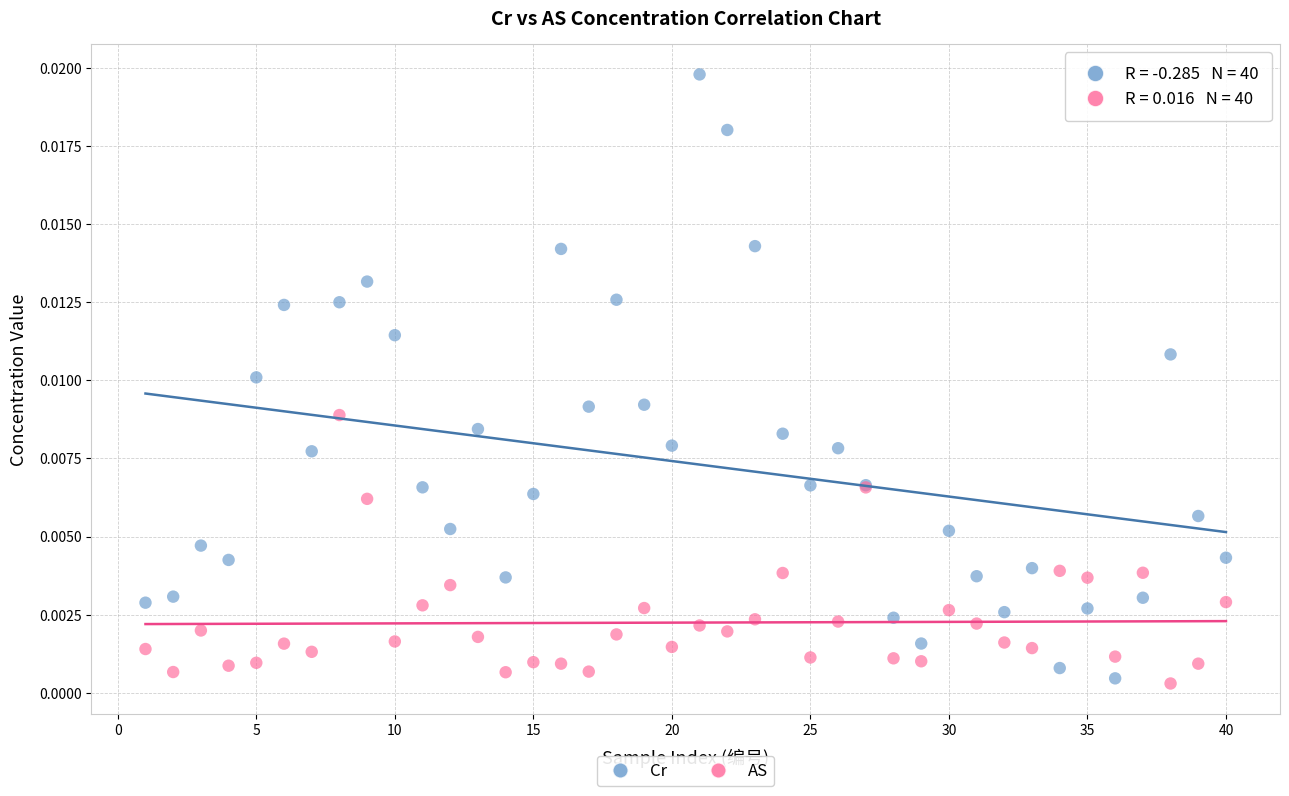

What is the X range (max minus min) for the scatter plot?

39.0